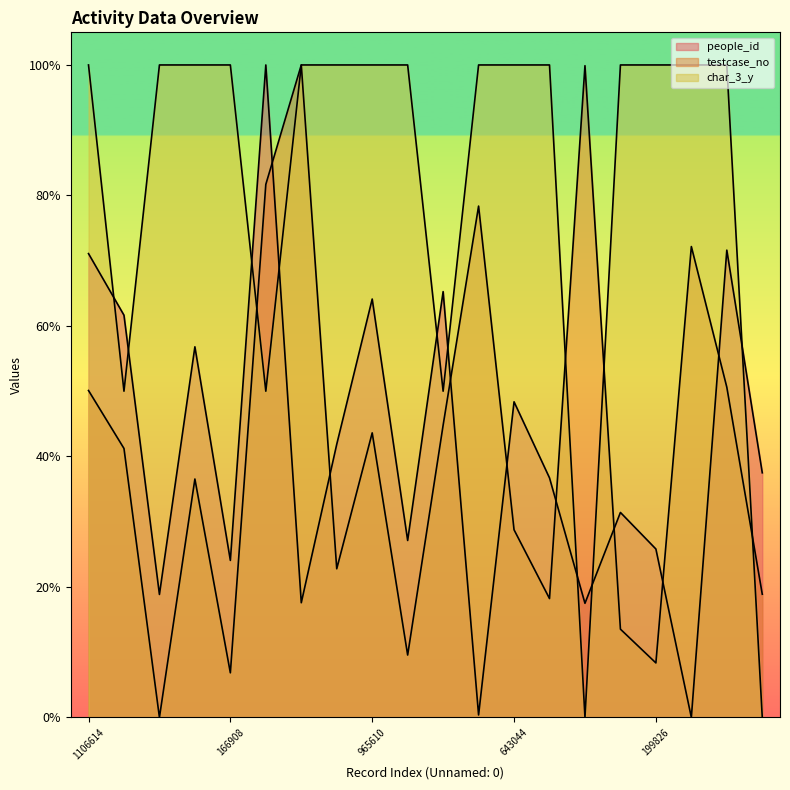

What position from the right is 991027?

10